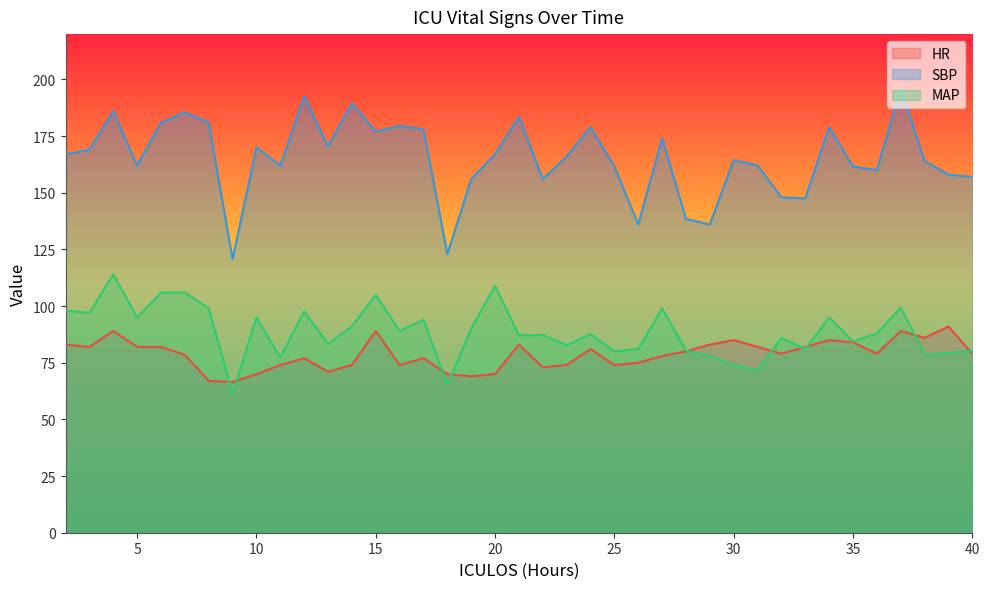

What is the value of the HR point at the 32nd from the left?

82.0